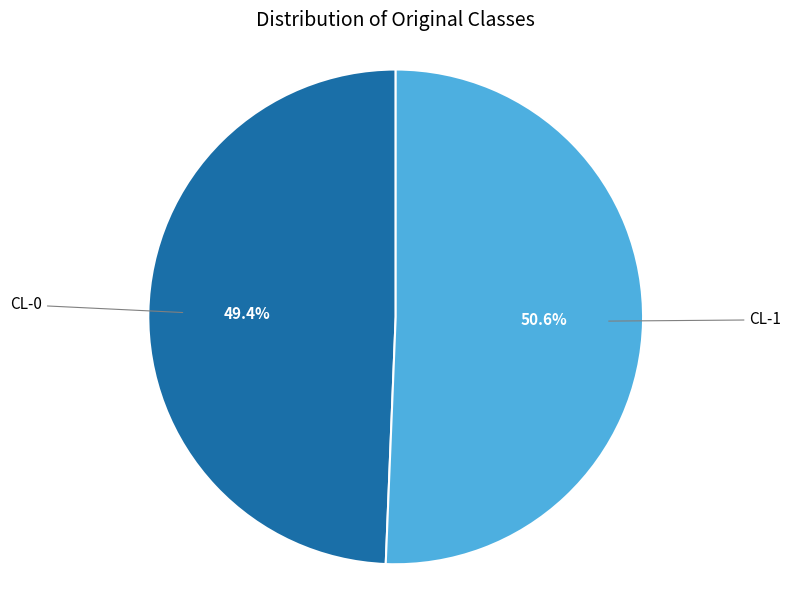

Is there any slice that represents more than half of the pie?

Yes